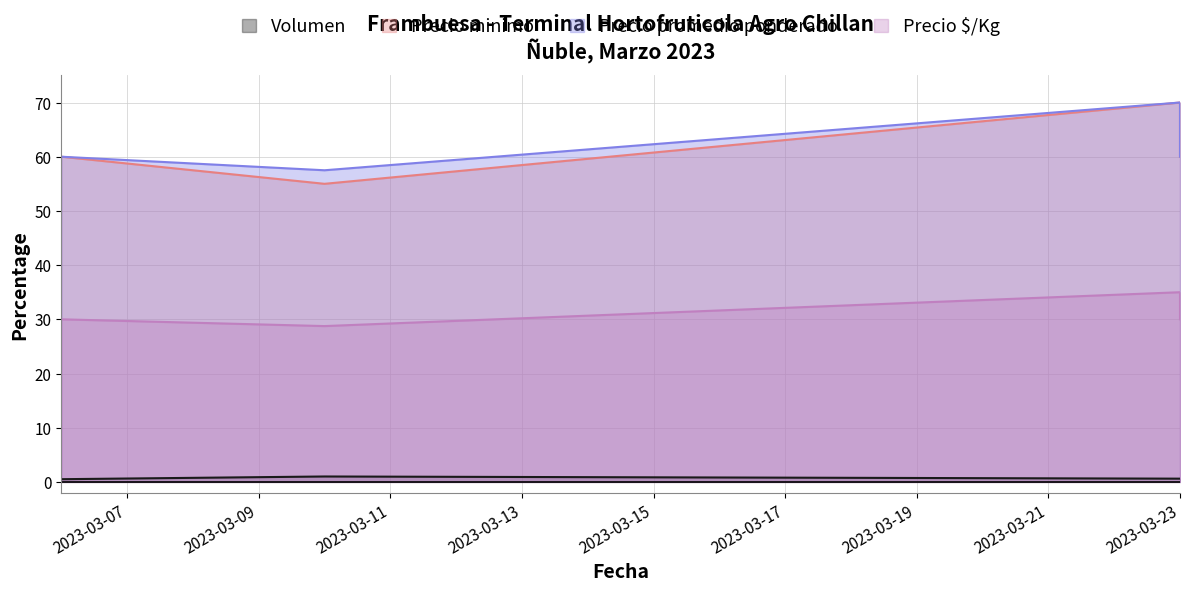

Rank the series at 2023-03-10 from lowest to highest value.

Volumen, Precio $/Kg, Precio minimo, Precio promedio ponderado